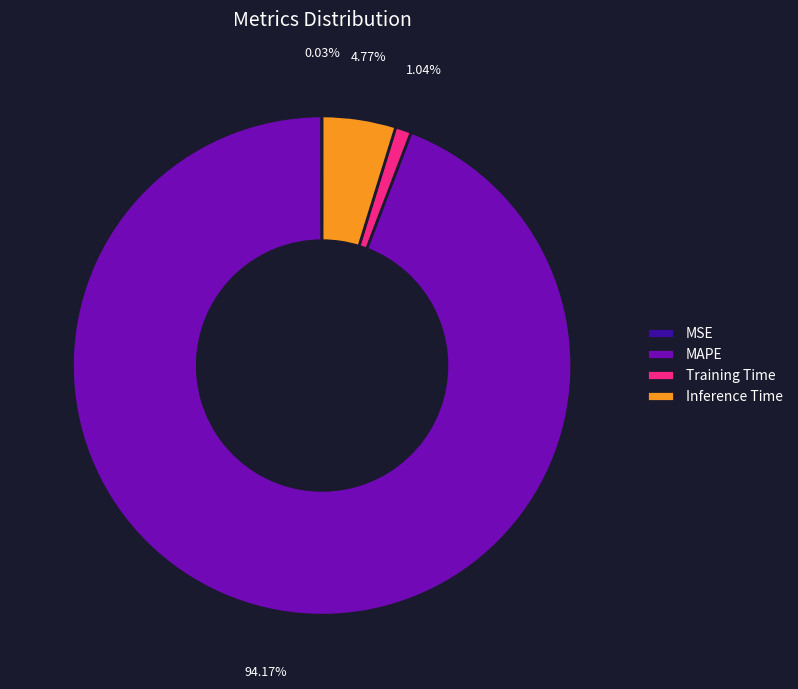

Does any single category account for the majority?

Yes